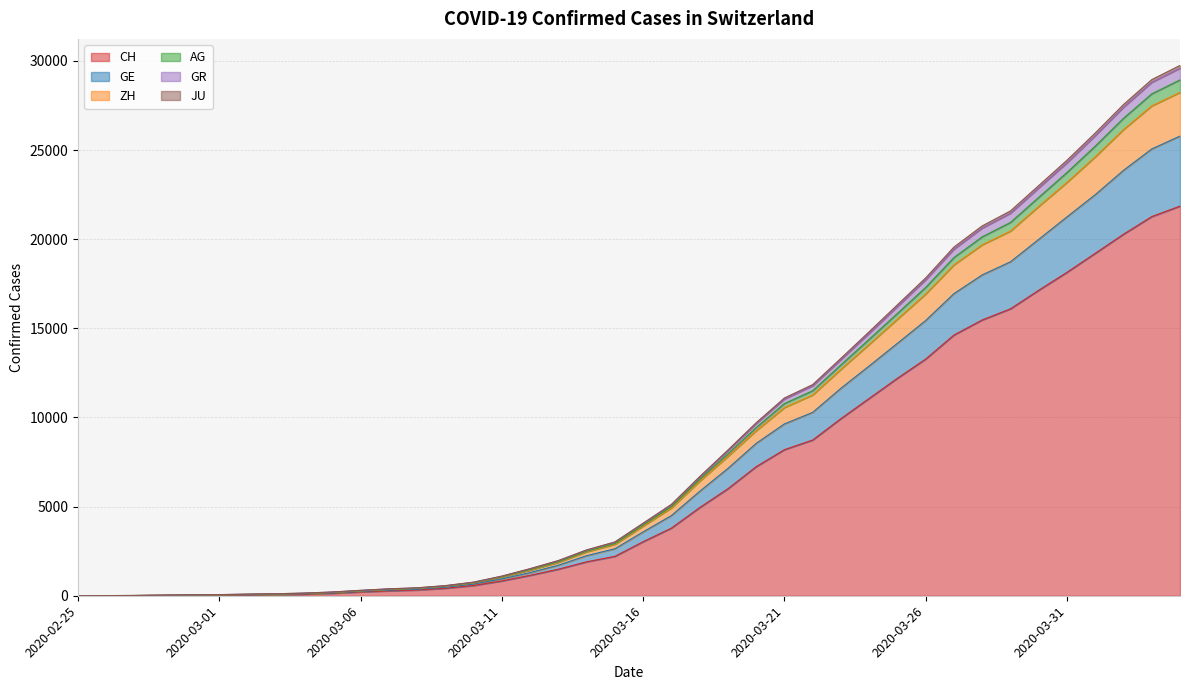

True or false: ZH and JU cross at least once.

False